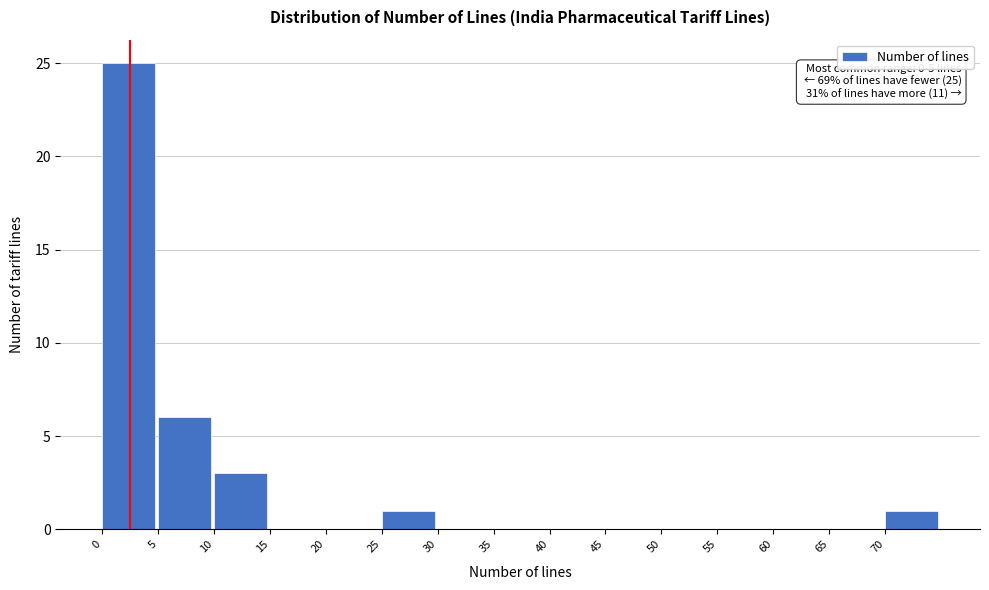

Which range on the x-axis has the tallest bar?

0 to 5